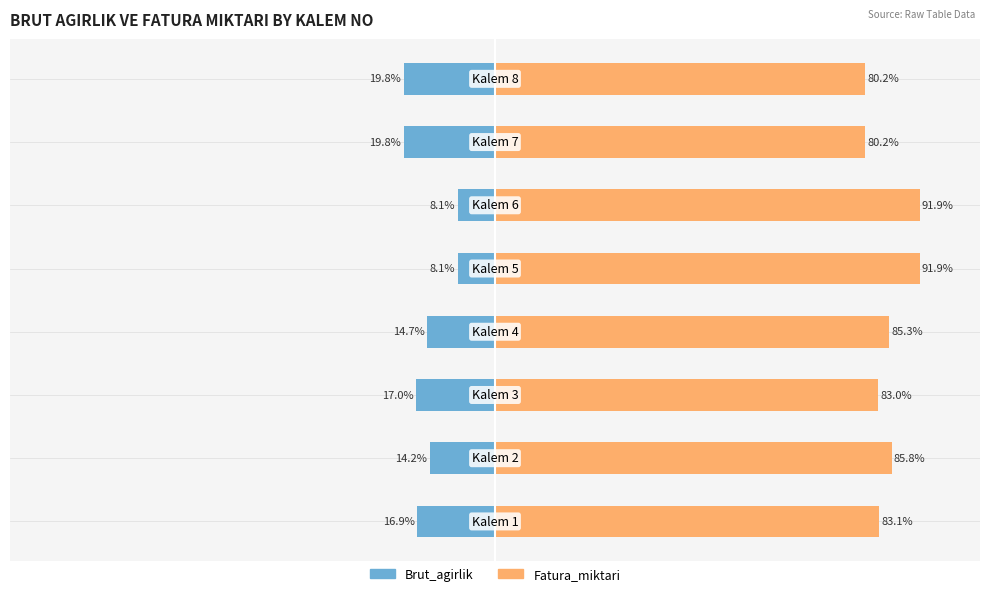

What are all the series names shown in the legend?

Brut_agirlik, Fatura_miktari